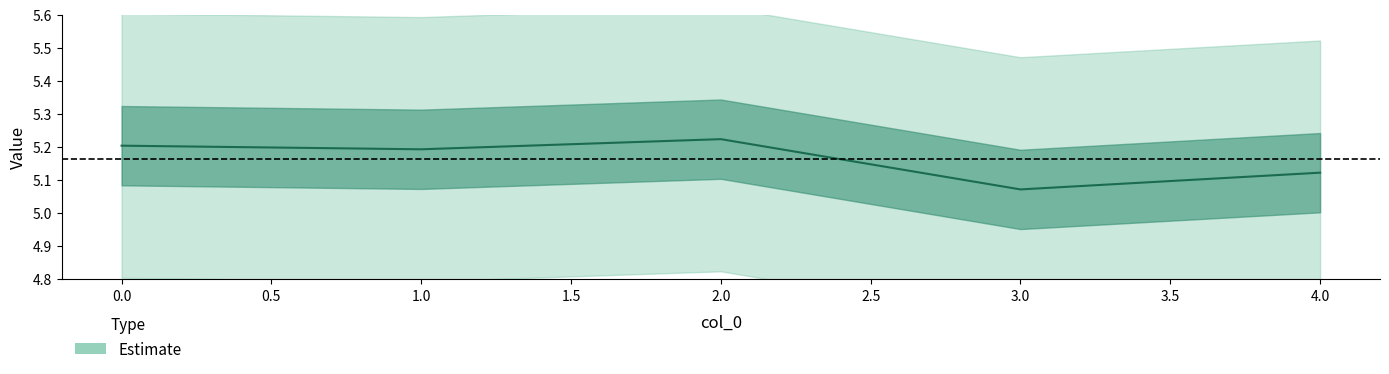

What is the difference between the second highest and minimum values?

0.1